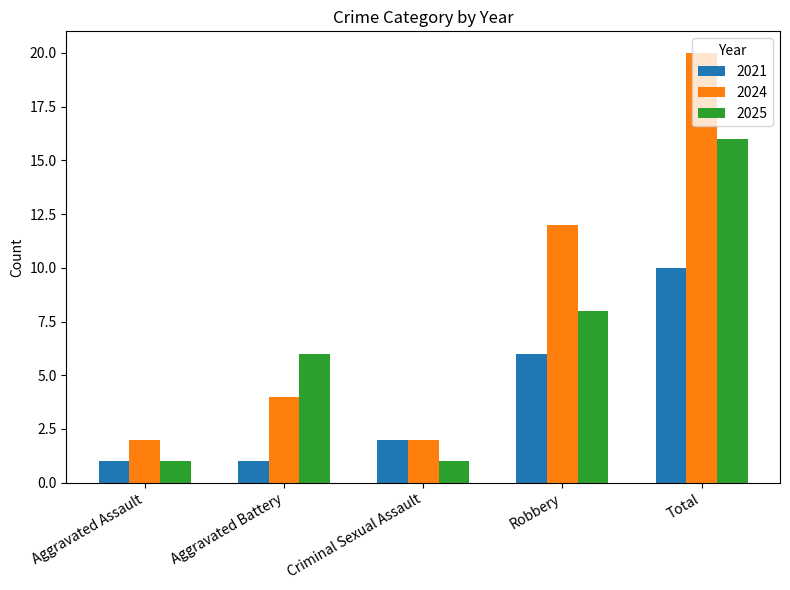

What is the average value of the 2025 series?

6